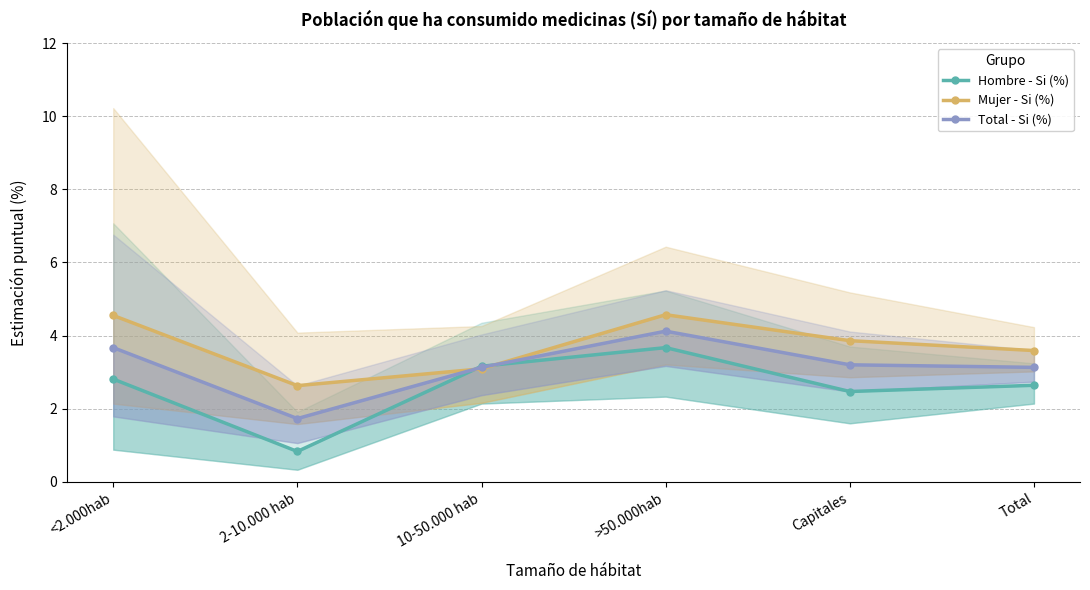

What is the total value across all series at Total?

9.4